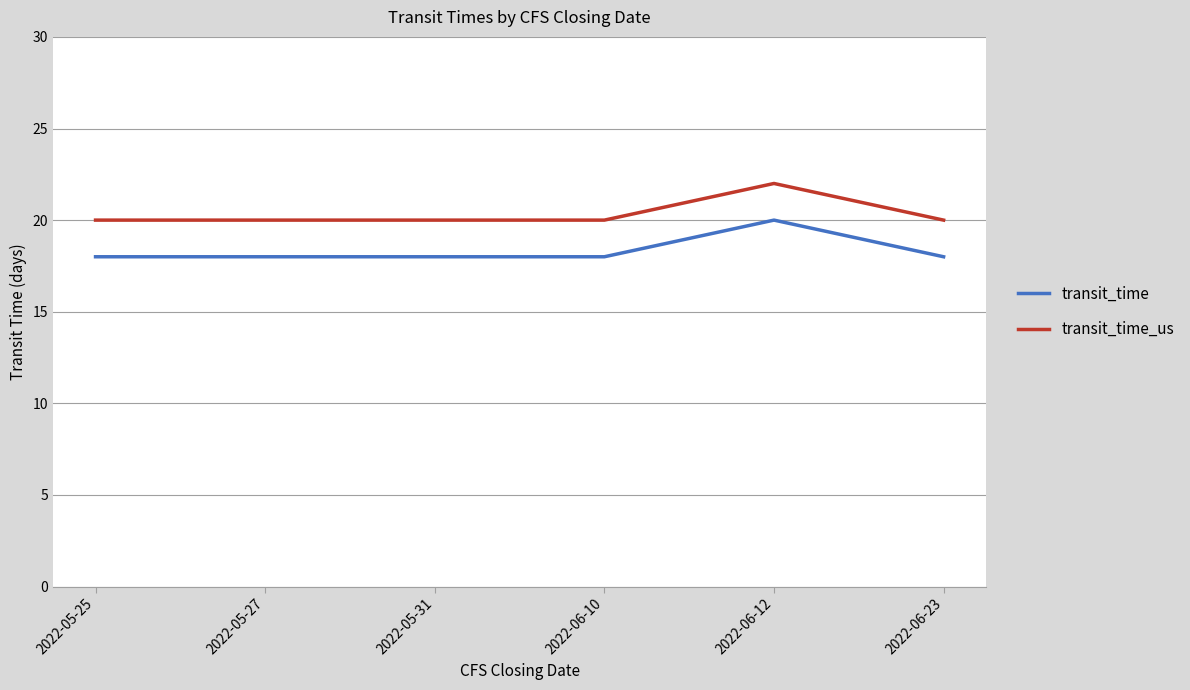

Is the value of transit_time_us at 2022-06-23 greater than the value of transit_time at 2022-05-31?

Yes